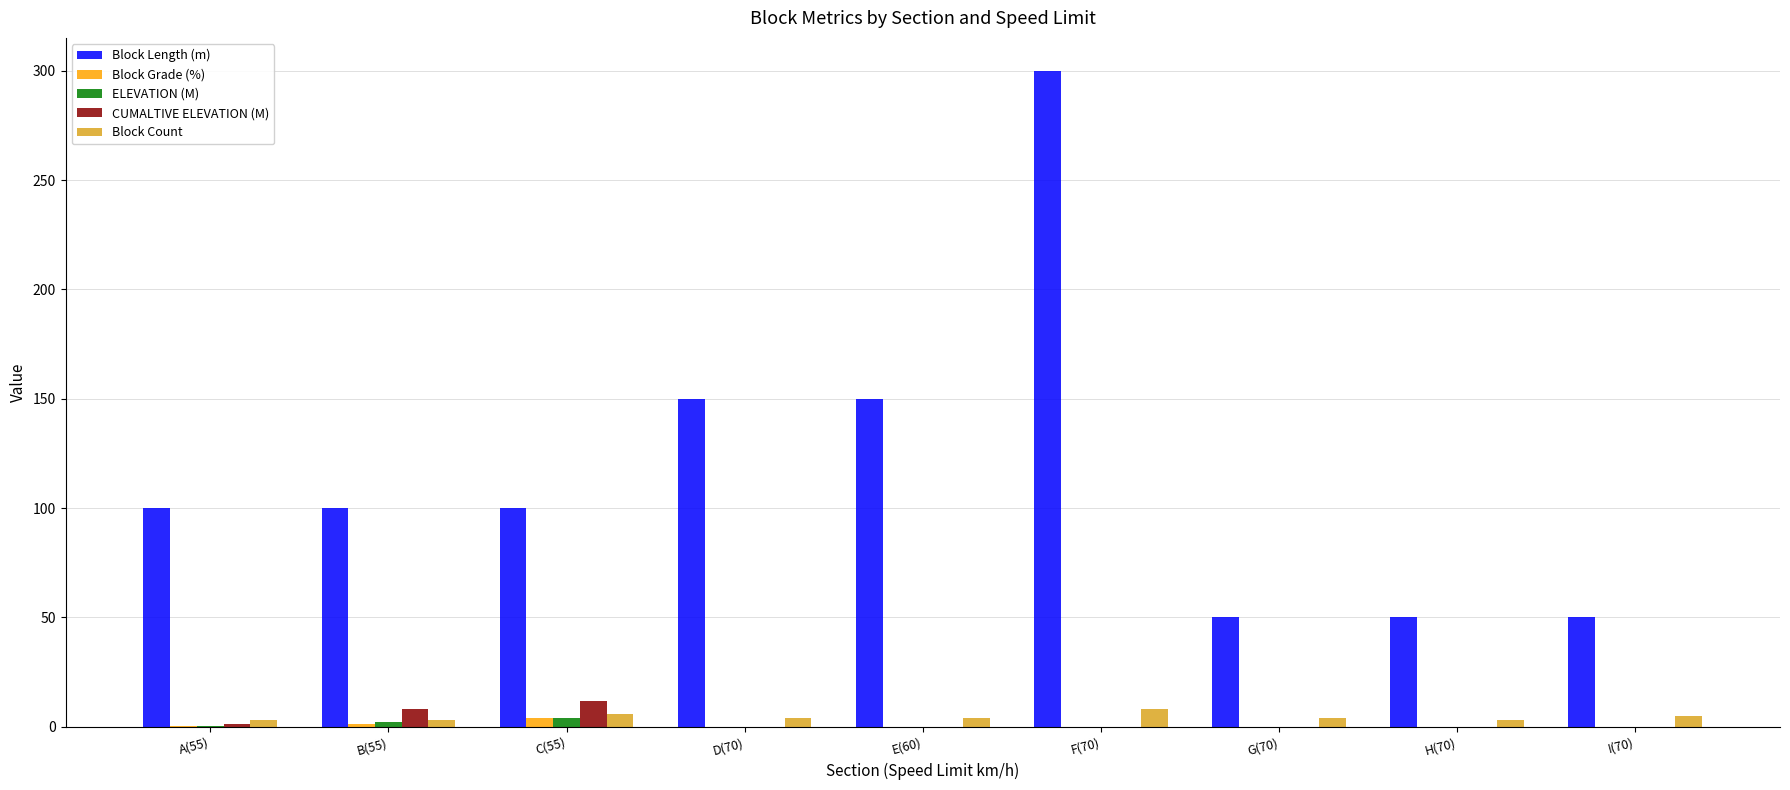

What is the greatest value displayed?

300.0